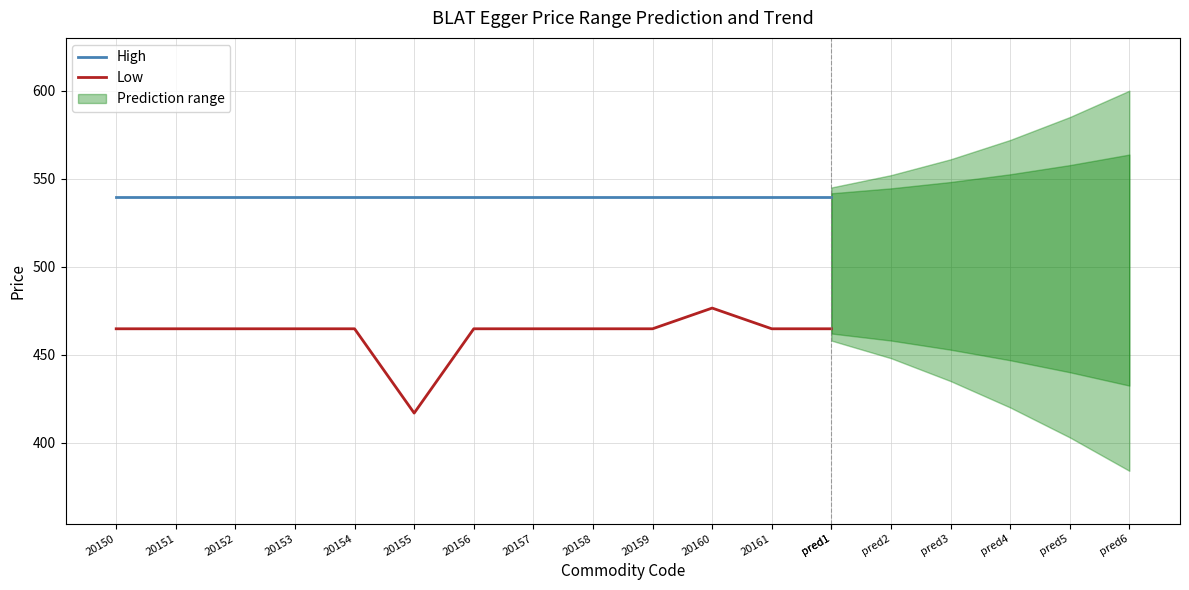

What position from the right is 20158?

5